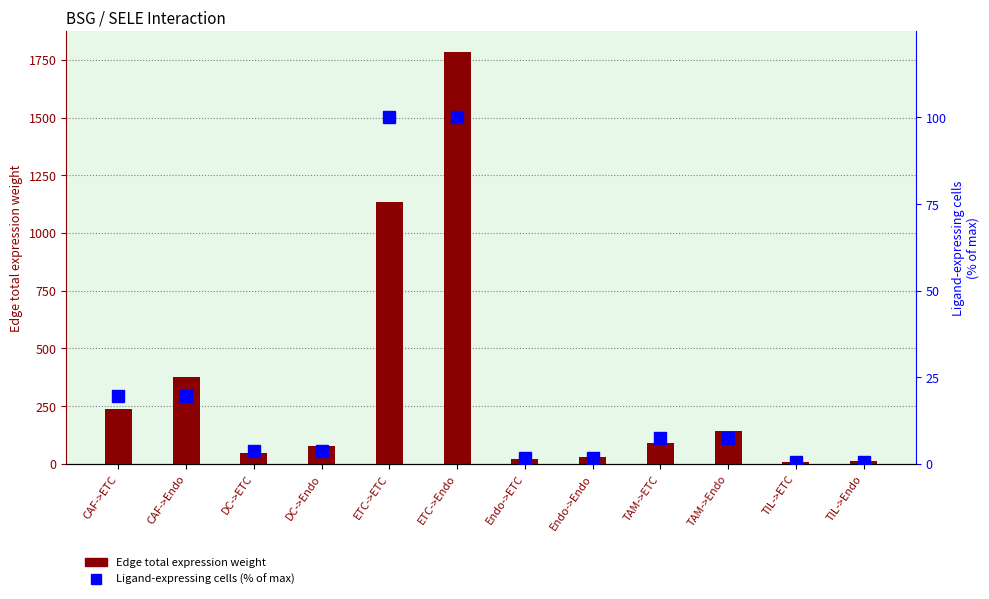

What are all the series names shown in the legend?

Edge total expression weight, Ligand-expressing cells (% of max)